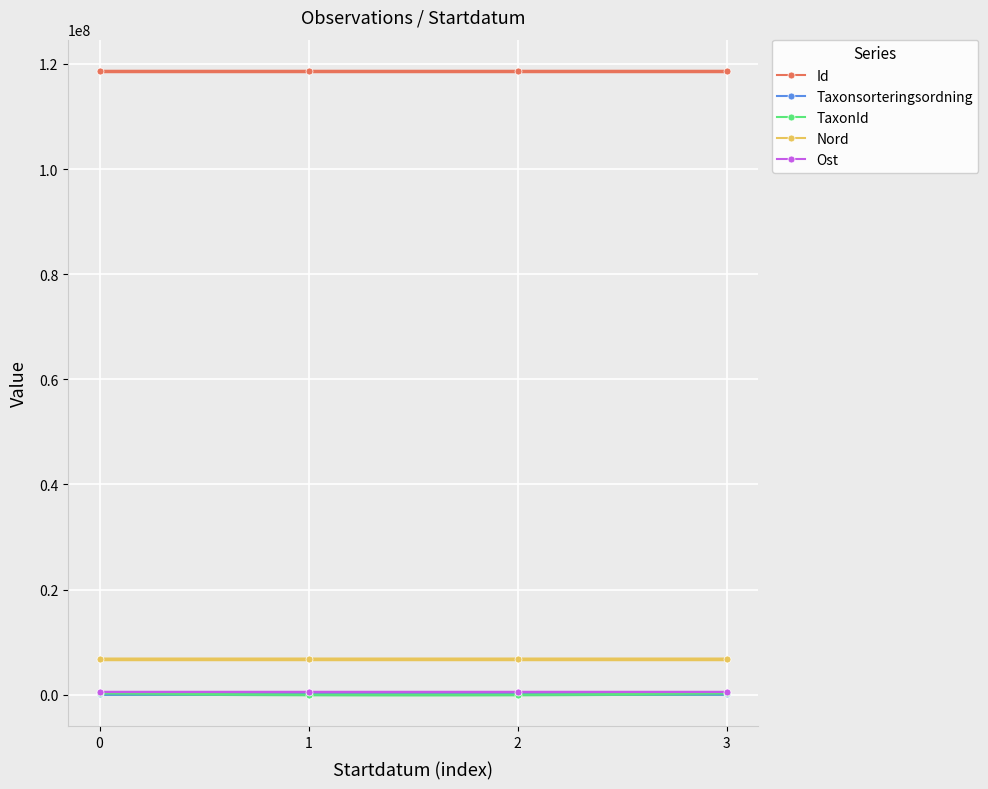

At how many categories does at least one series exceed 11773733?

4